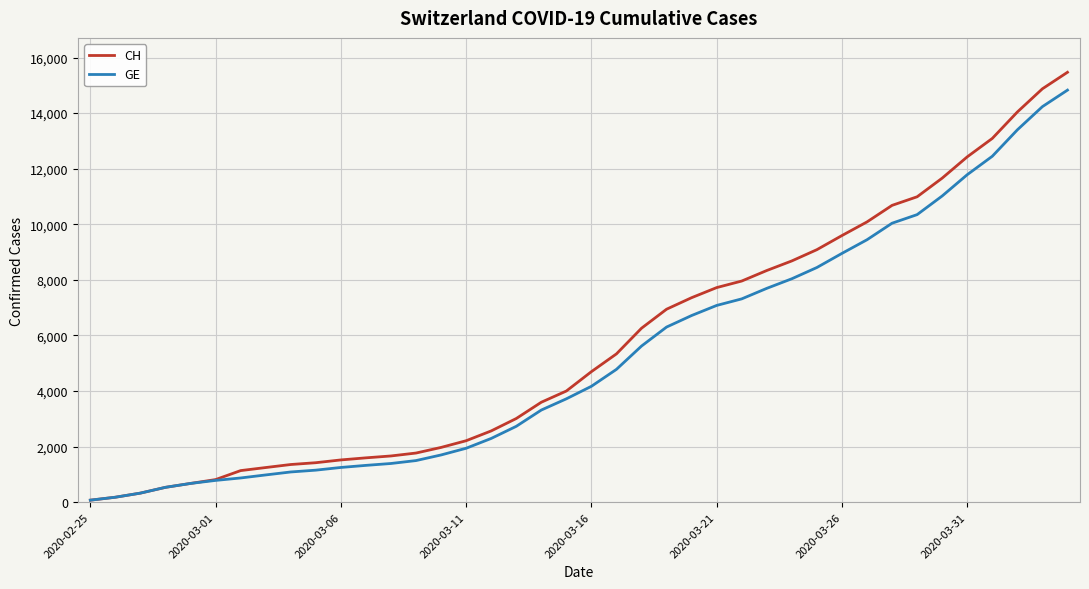

Which series has the widest spread of values?

CH